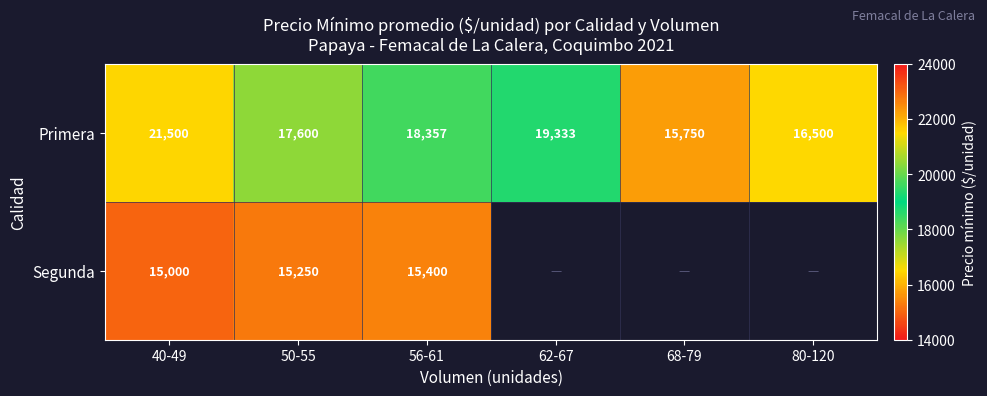

At which category is the sum across all series the highest?

40-49